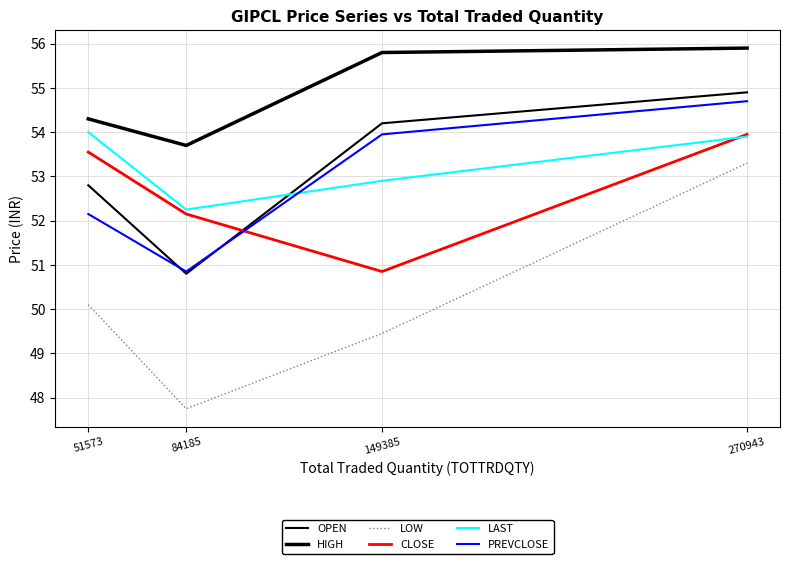

Does the chart have visible grid lines?

Yes